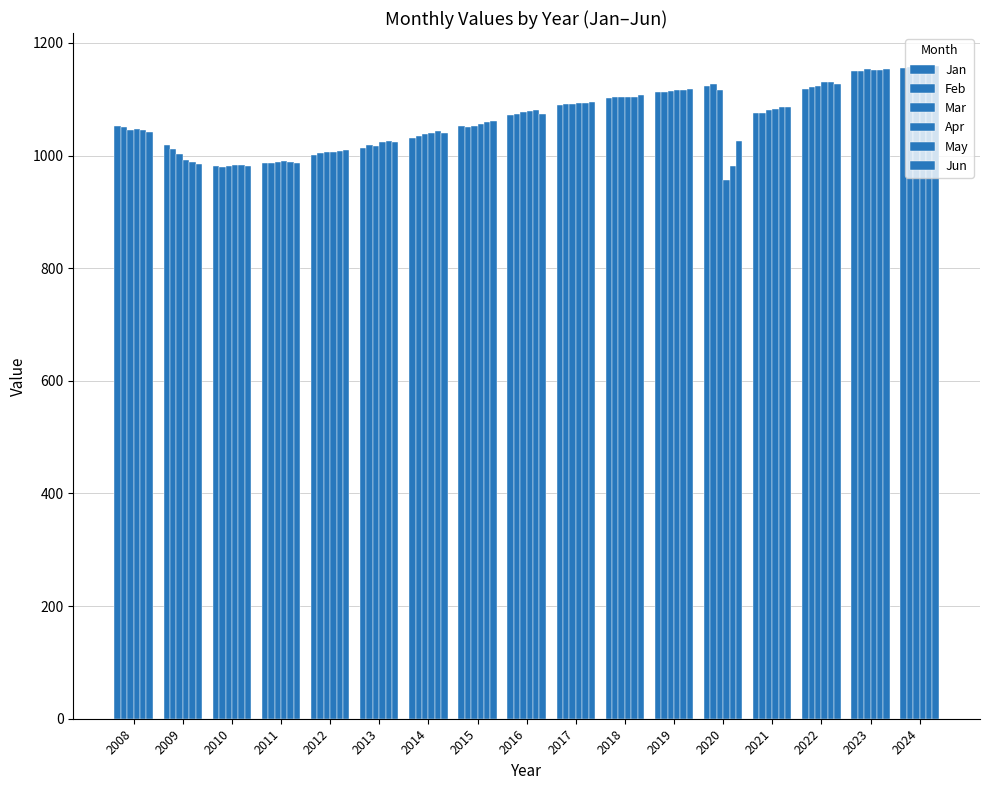

What is the value of the Apr bar at the 8th from the left?

1056.3